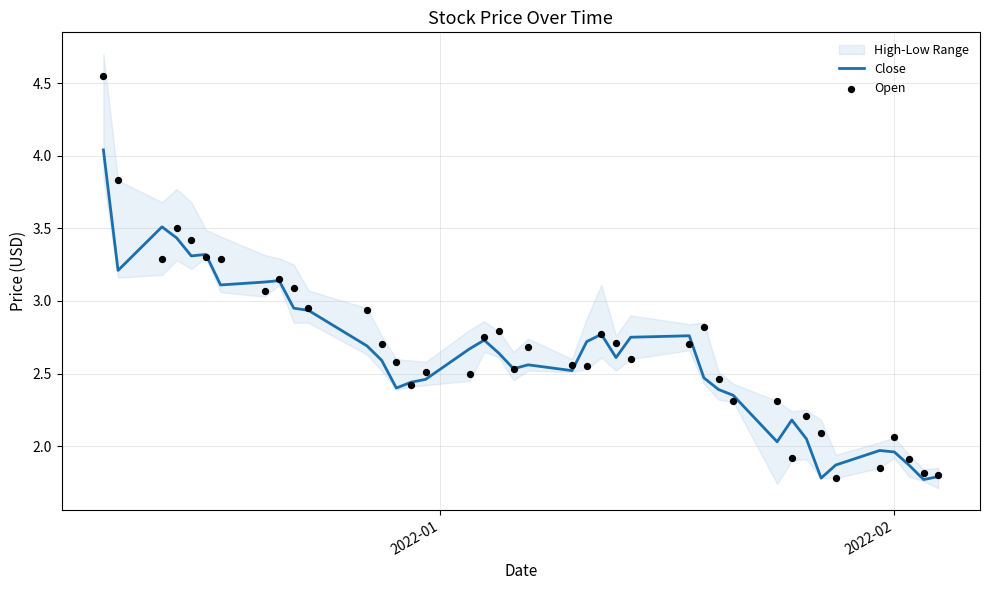

Which series has the largest Y range (max minus min)?

Open